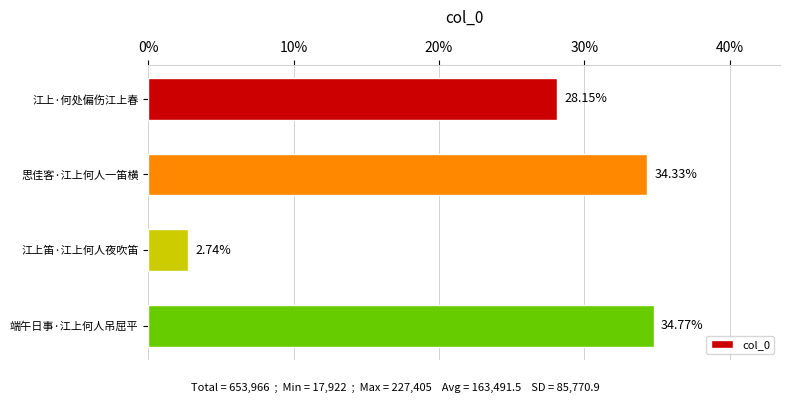

Count the number of data series in this chart.

1